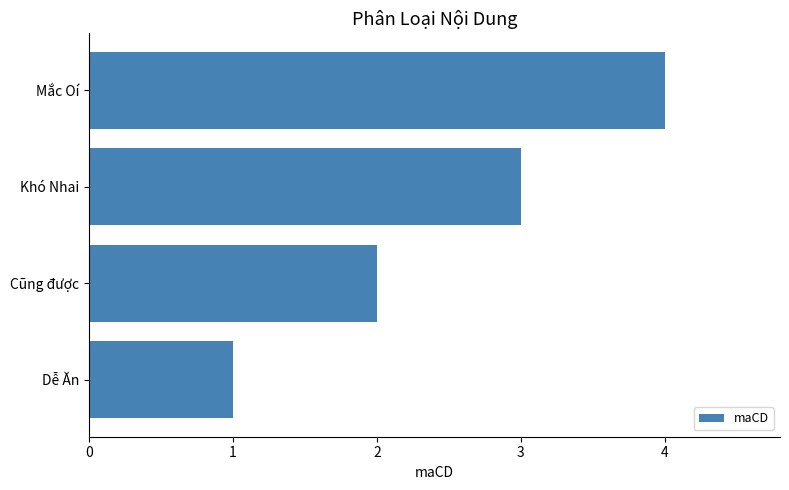

The chart shows a value of 4 at Mắc Oí. True or false?

True